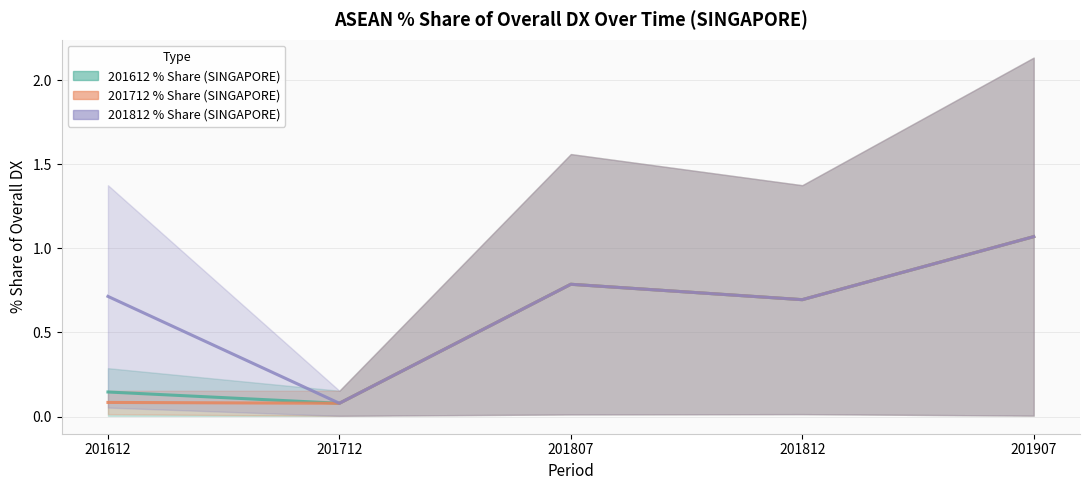

Rank the series at 201907 from lowest to highest value.

201612_% Share of overall DX (mid), 201712_% Share of overall DX (mid), 201812_% Share of overall DX (mid)